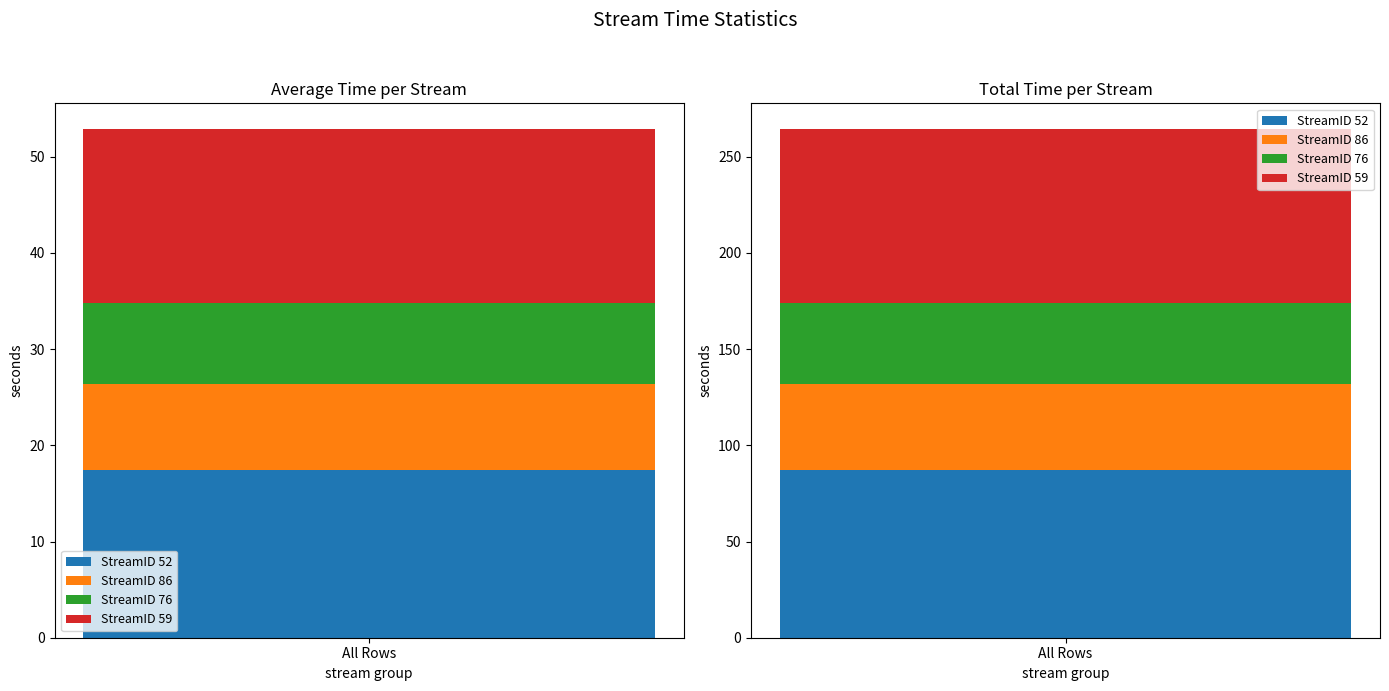

Which series has the largest total across all categories?

StreamID 59